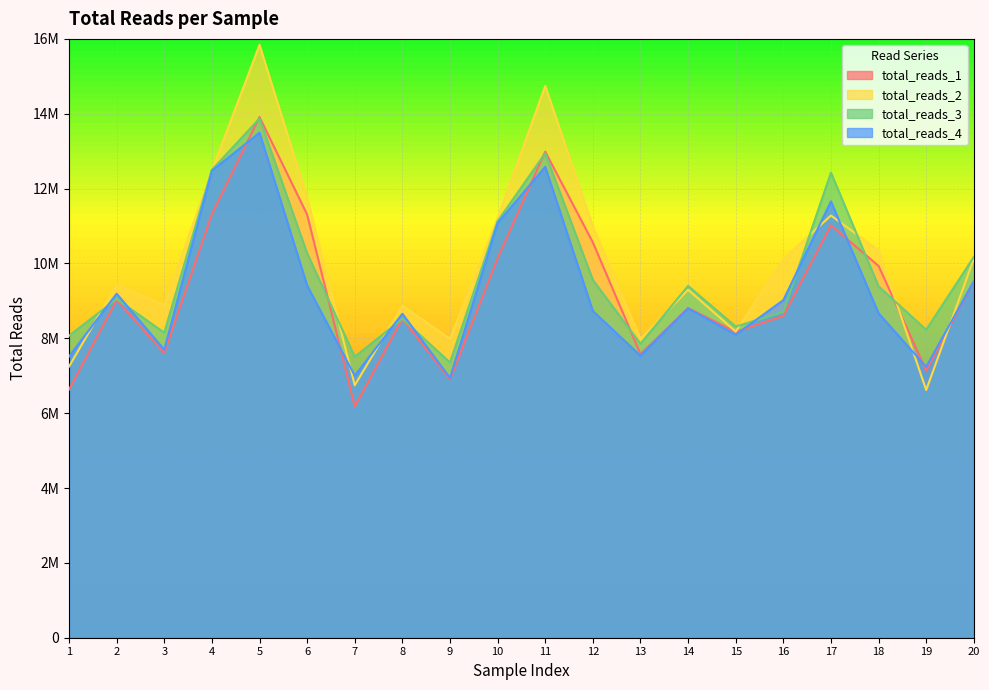

At which category does total_reads_2 reach its first local peak?

2